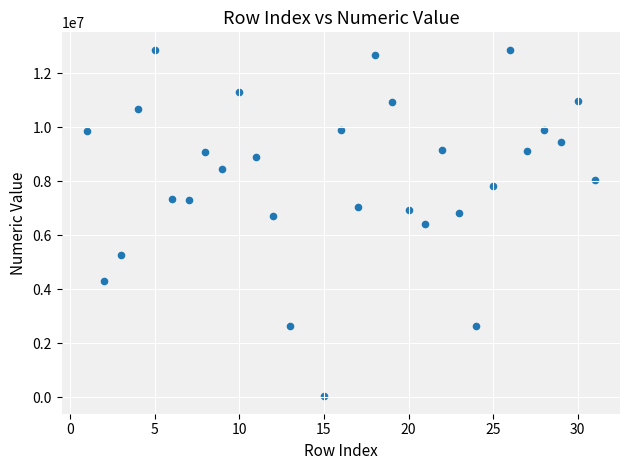

What is the range of Y values (max minus min)?

12839369